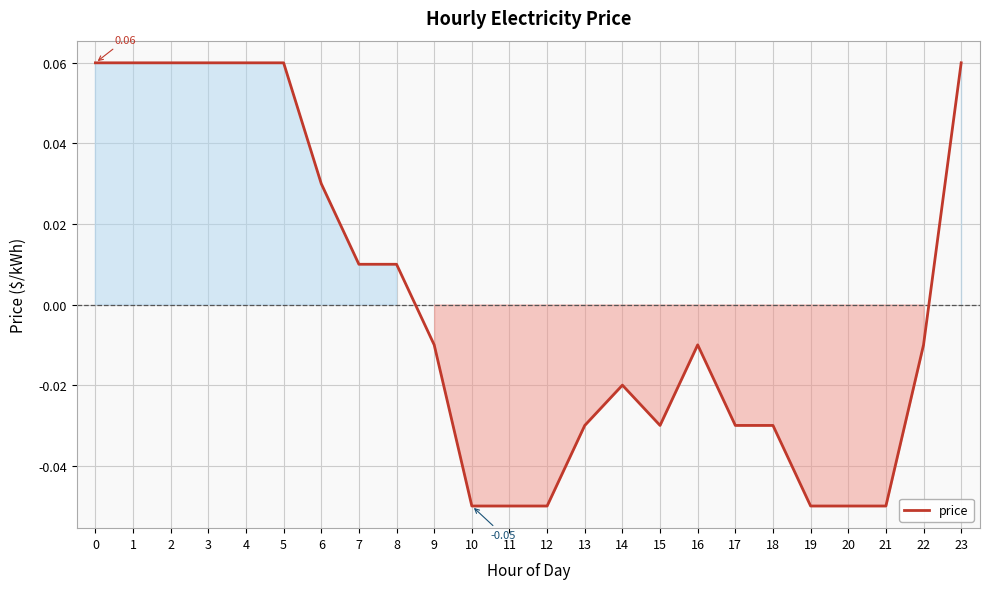

How many negative values are there?

14